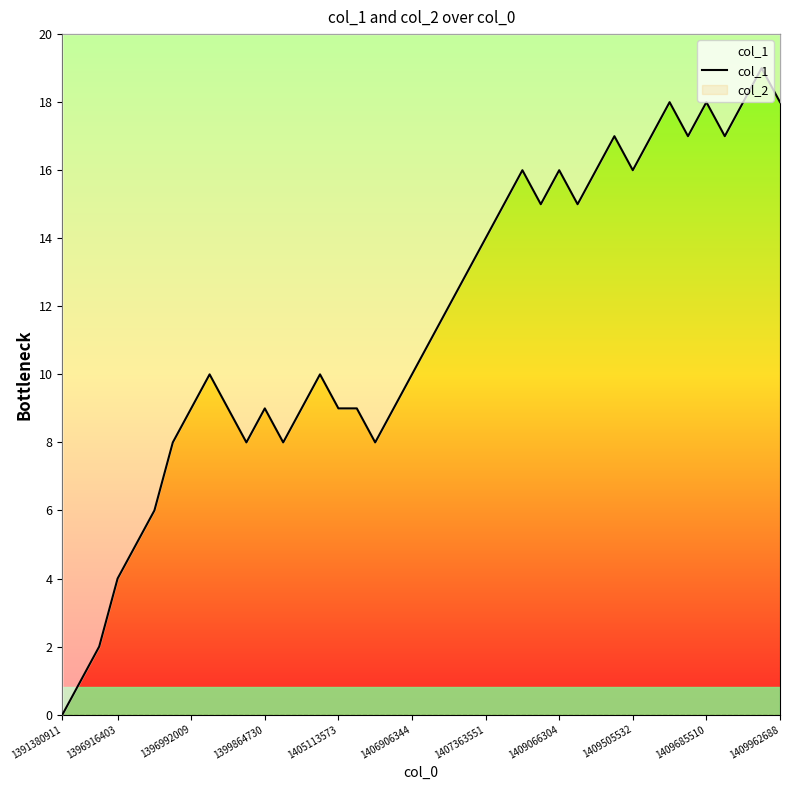

What is the average value?

12